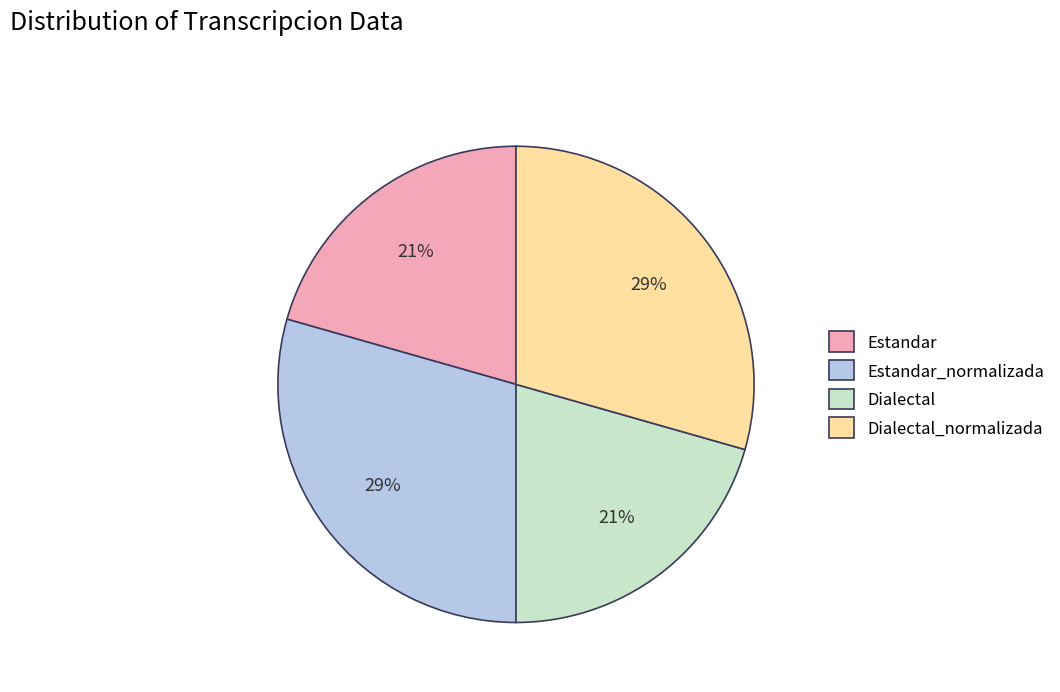

To the nearest percent, what is the average slice percentage?

25%